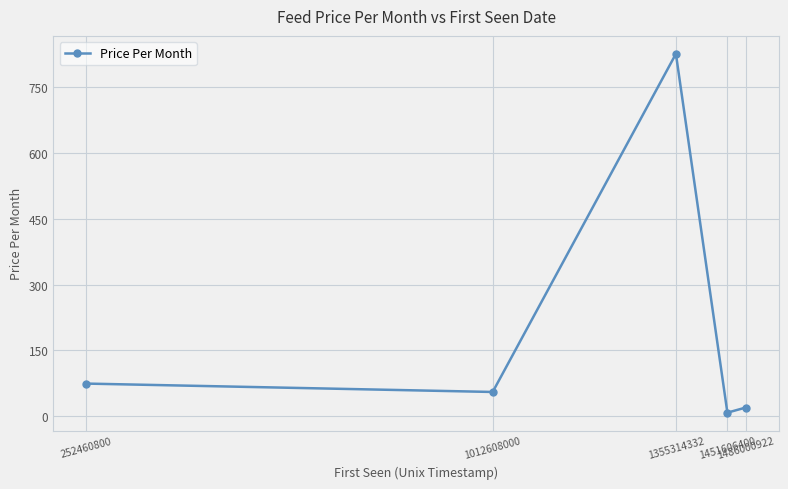

Reading right to left, list all the values displayed in this chart.

1486000922=19.6	1451606400=8.0	1355314332=826.0	1012608000=55.1	252460800=74.2